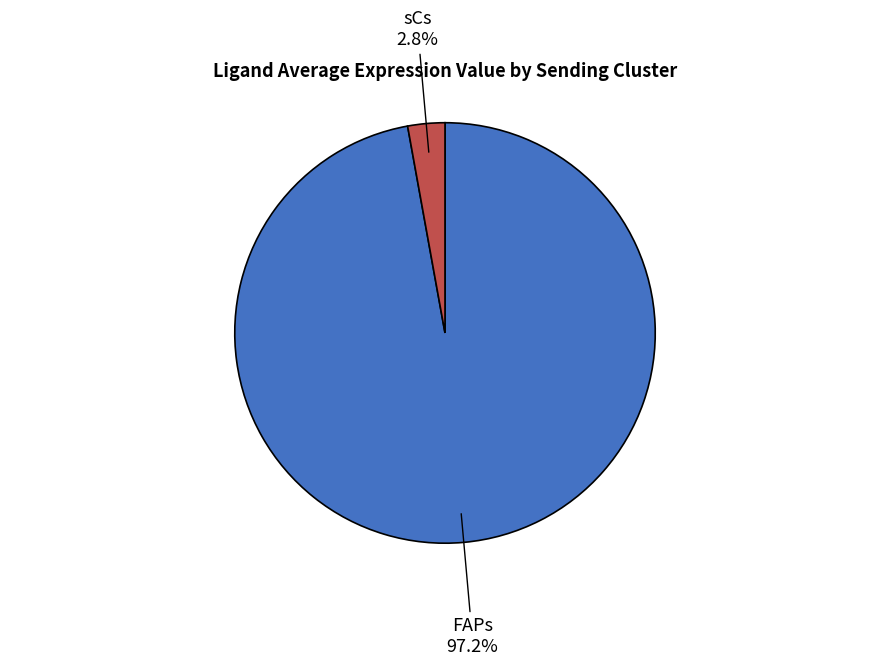

Between sCs and FAPs, which is larger?

FAPs